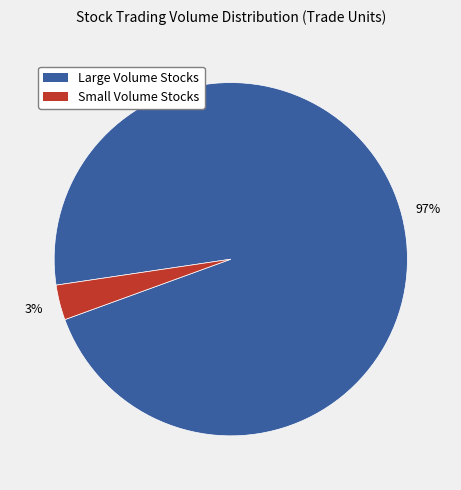

Between Large Volume Stocks and Small Volume Stocks, which is larger?

Large Volume Stocks